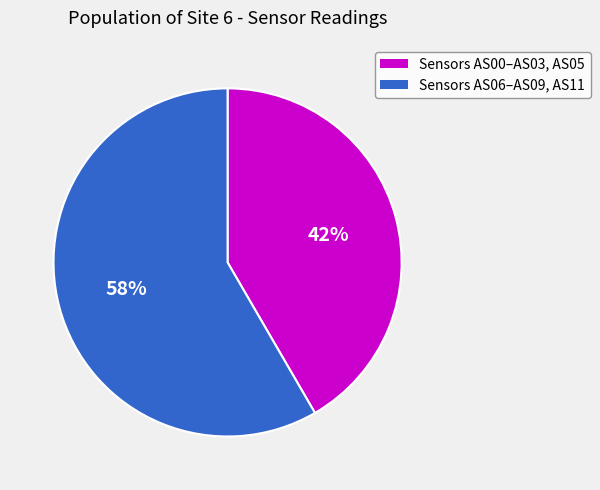

How many slices are in this pie chart?

2